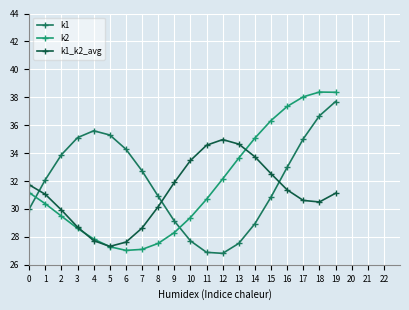

What is the value of the k1 point at the 5th from the left?

35.6